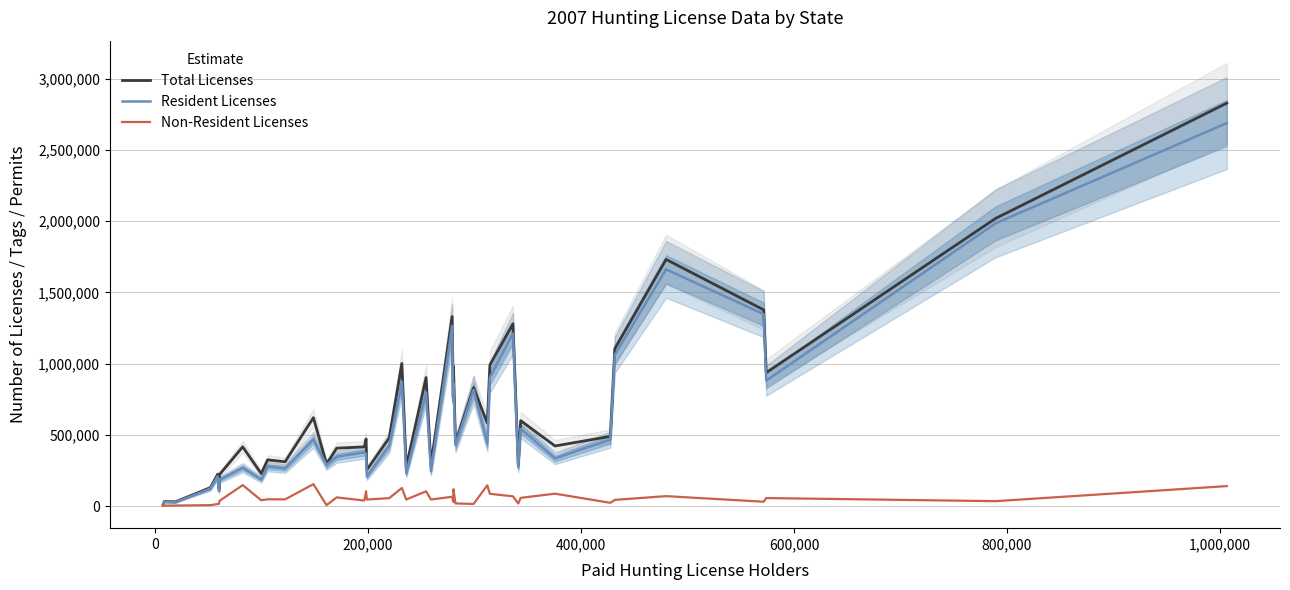

True or false: Total Licenses has more than 1 points higher than both neighbors.

True